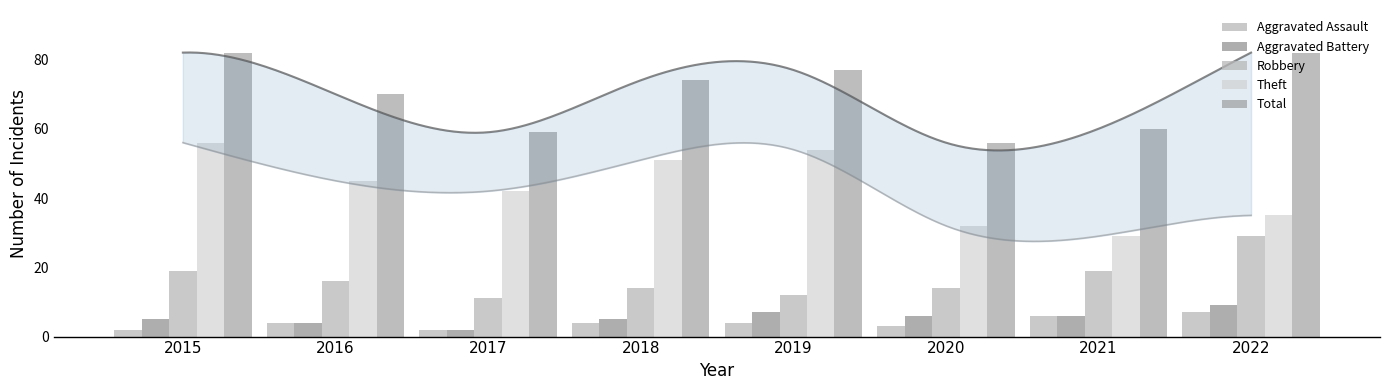

Is the value of Aggravated Battery at 2019 greater than the value of Total at 2015?

No